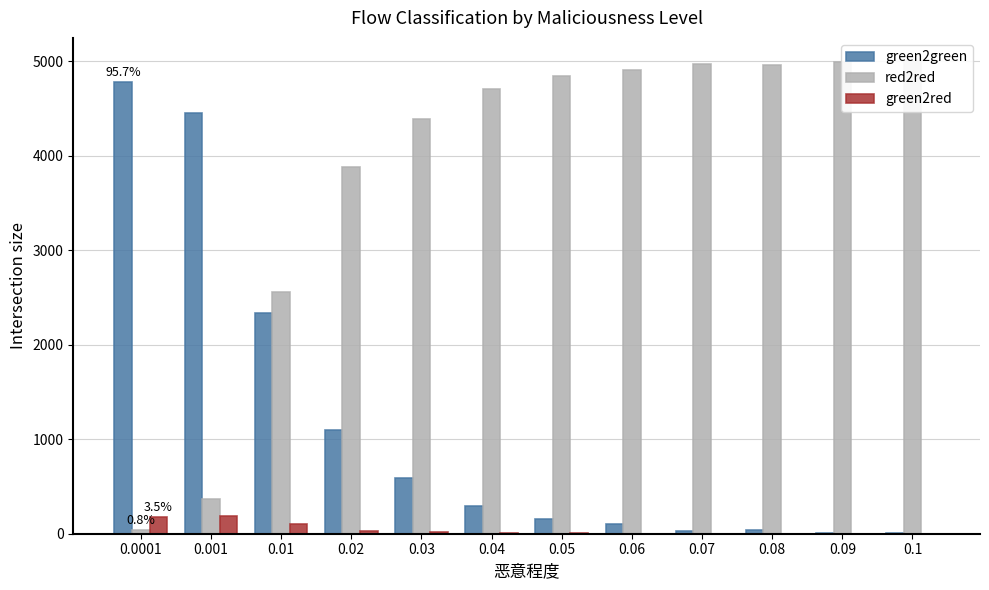

Which has a higher value, 0.08 or 0.001?

0.001